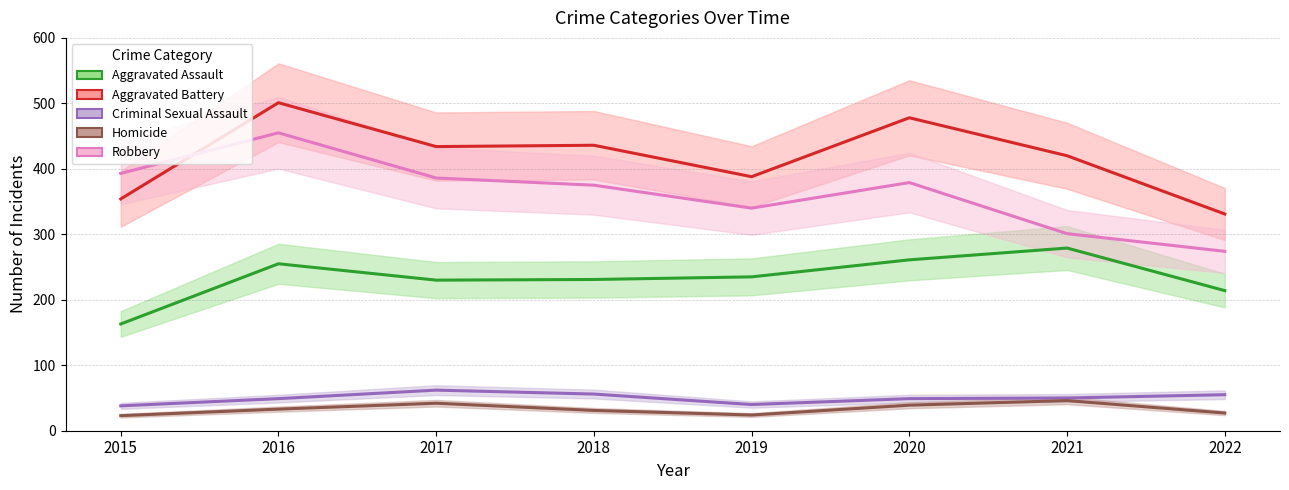

The value of Aggravated Assault at 2021 is 279. True or false?

True